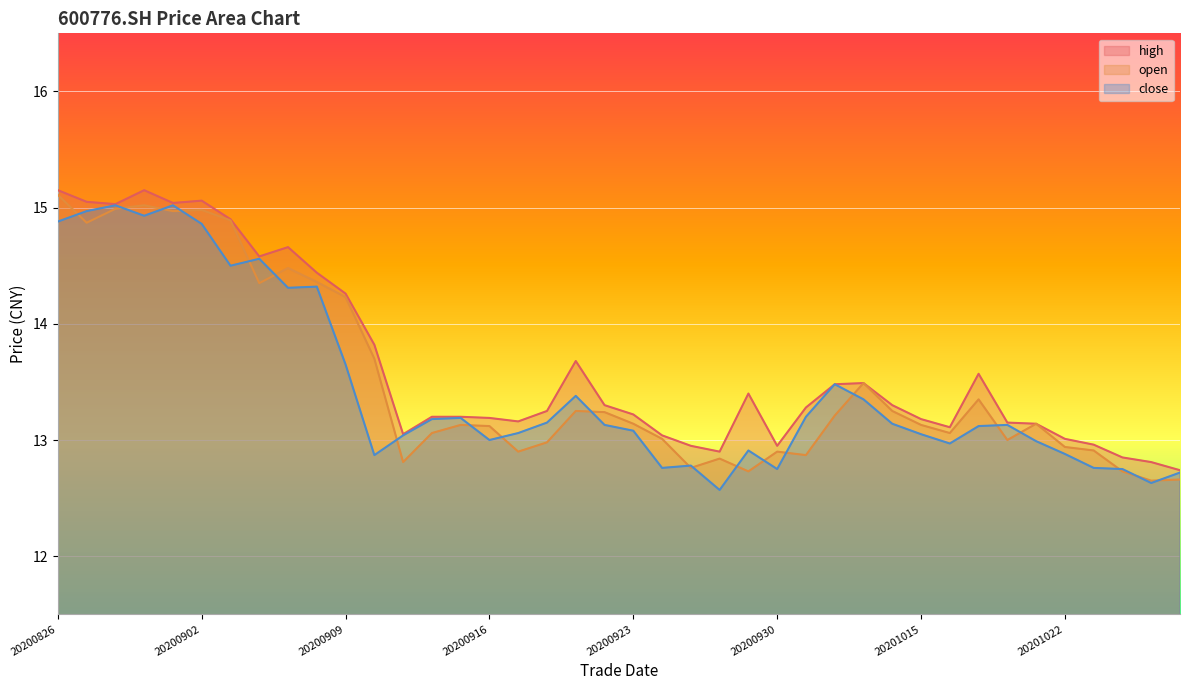

List the series in order of their peak value, lowest first.

close, open, high